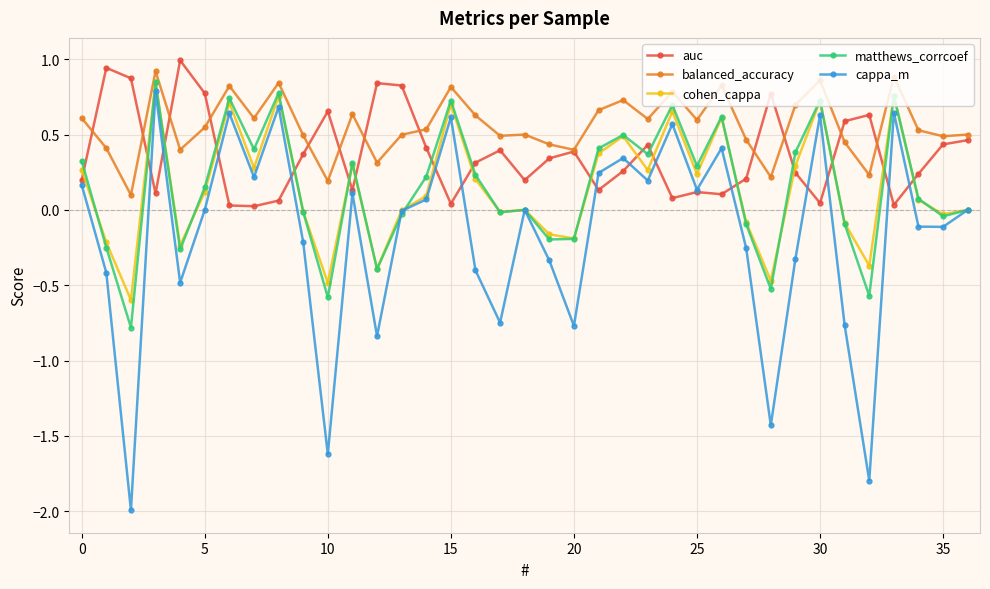

Is this an area chart (filled region under the line)?

No